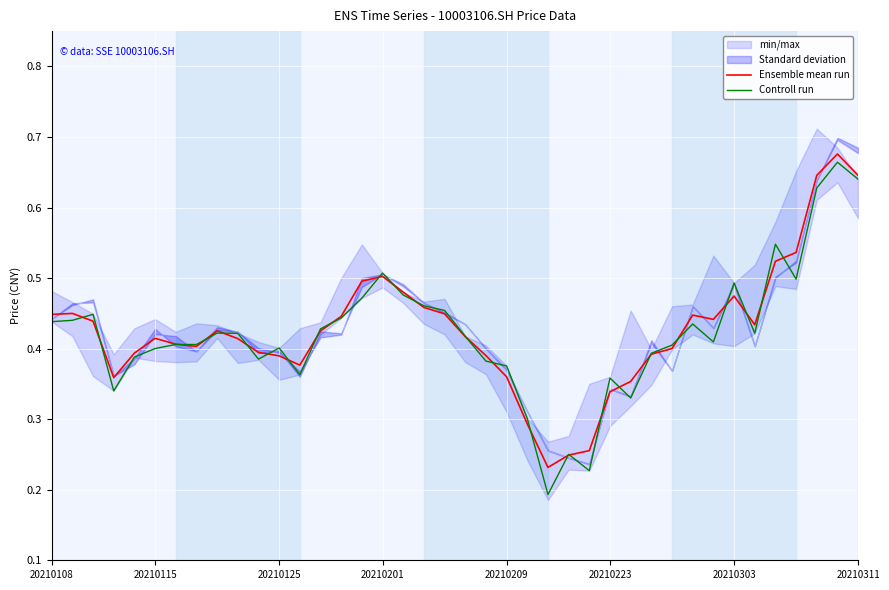

The Ensemble mean run series shows 0.1 at 20. True or false?

False